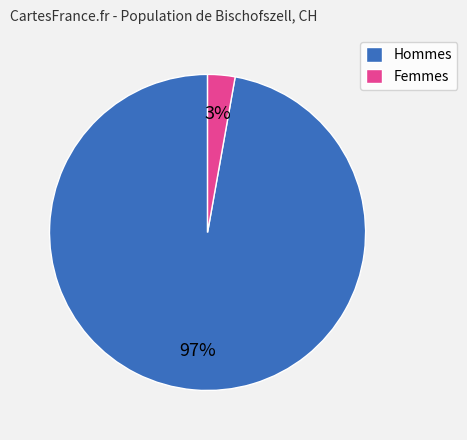

Is there any slice that represents more than half of the pie?

Yes